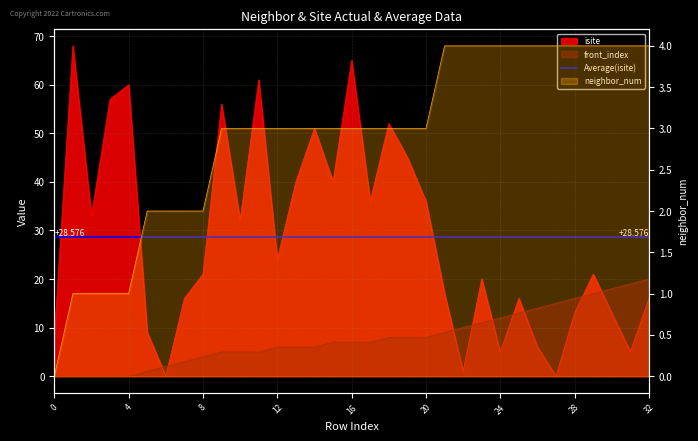

At which category does the chart reach its minimum across all series?

6